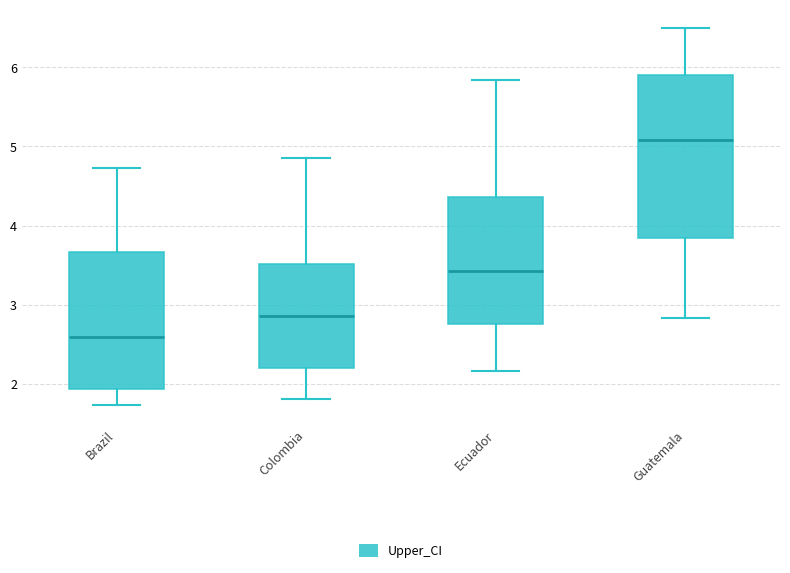

Which box is the tallest, from its lower edge to its upper edge?

Guatemala